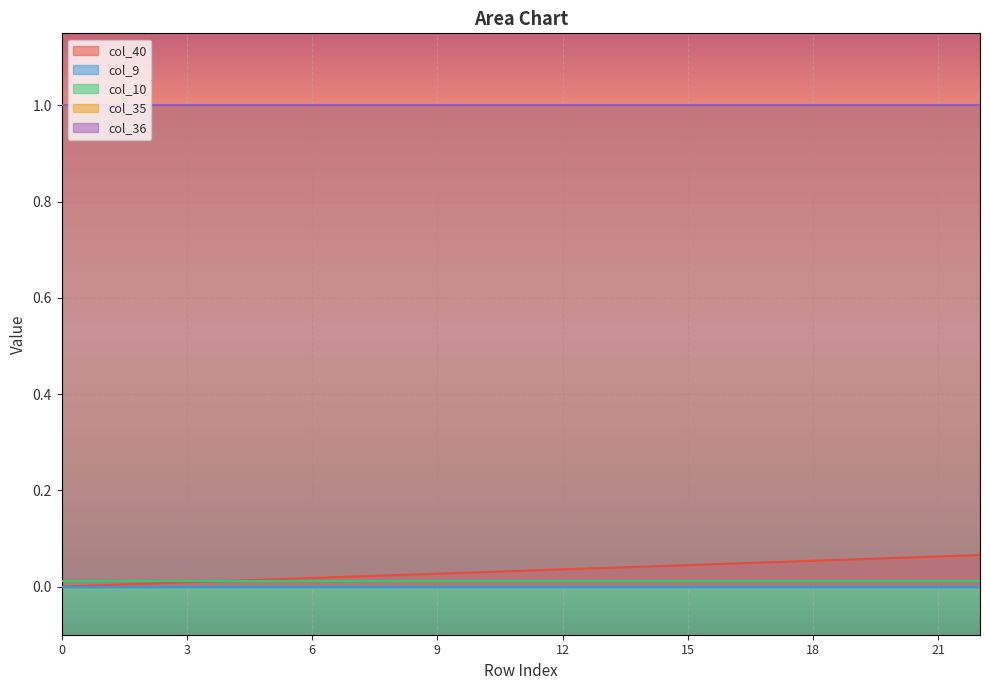

True or false: col_35 and col_36 intersect in this chart.

False